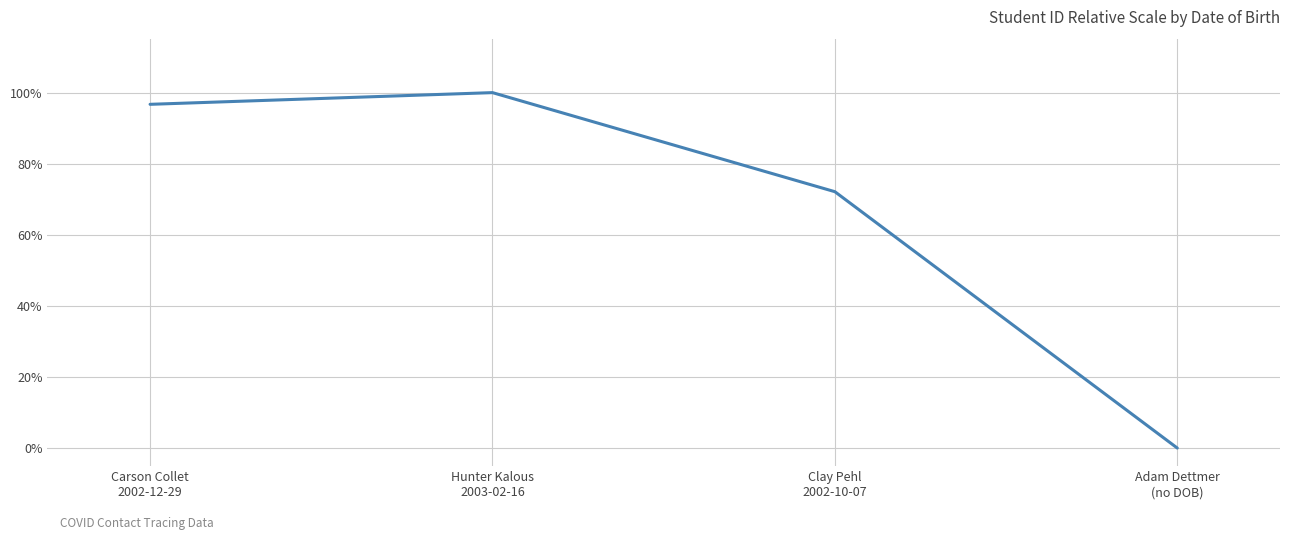

True or false: there are more than 2 points higher than both neighbors.

False